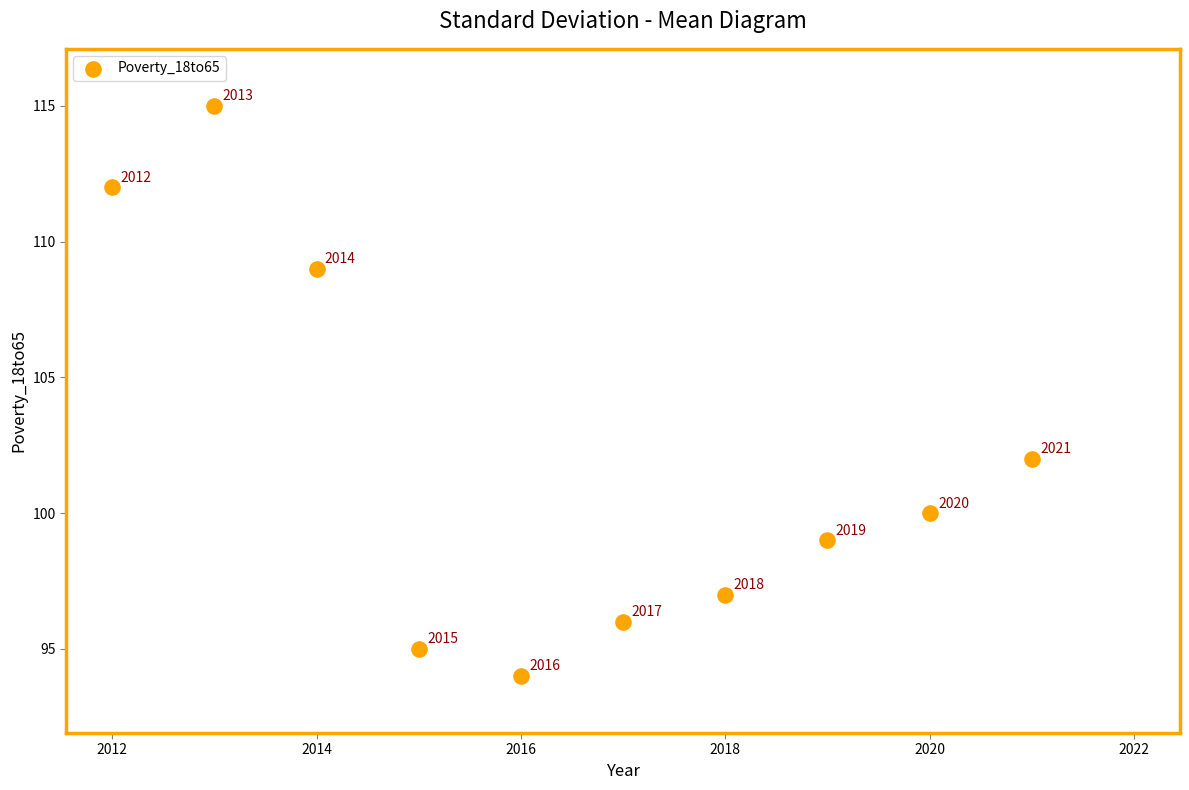

What is the average X value?

2016